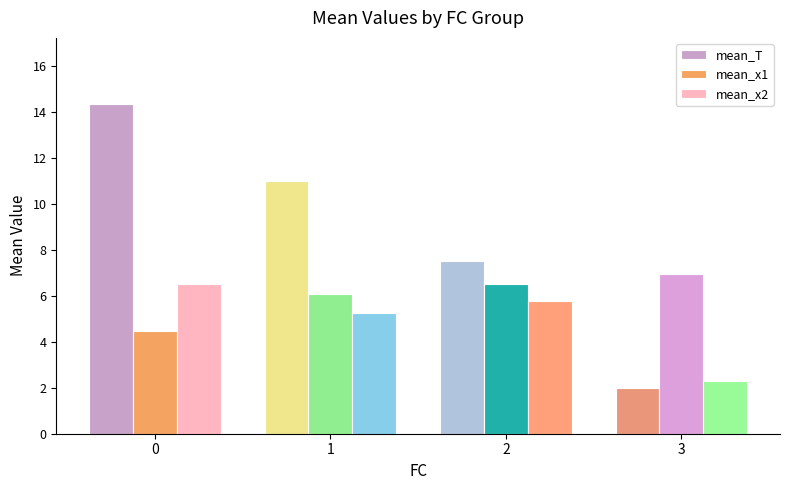

True or false: mean_x2 has a value of 2.3 at 3.

True